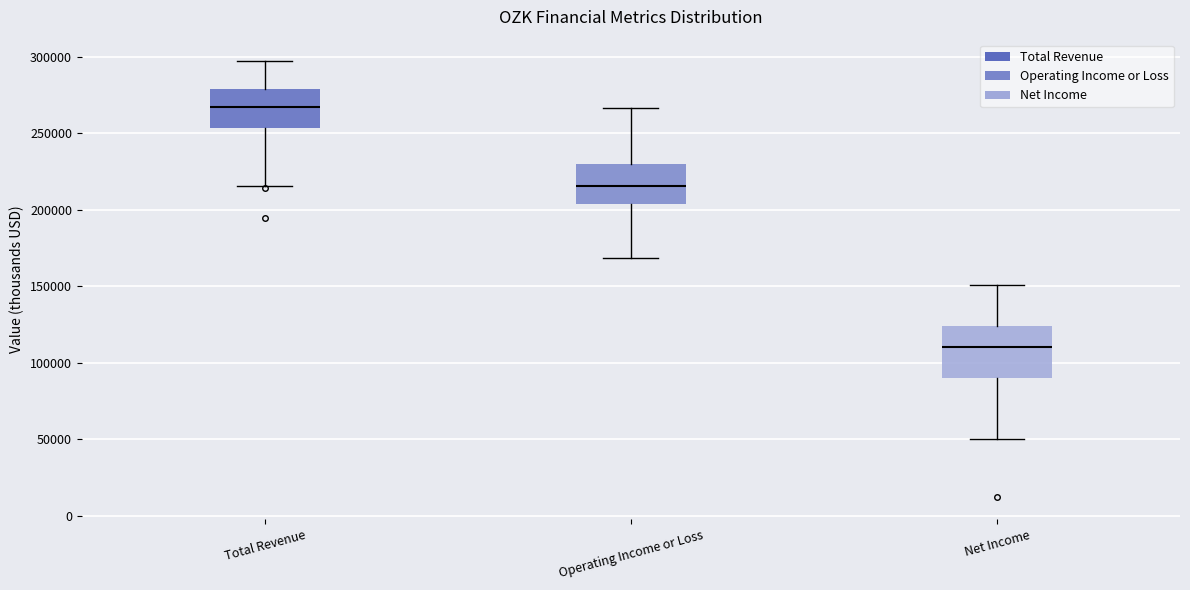

Comparing the boxes themselves (not the whiskers), which one is the tallest?

Net Income